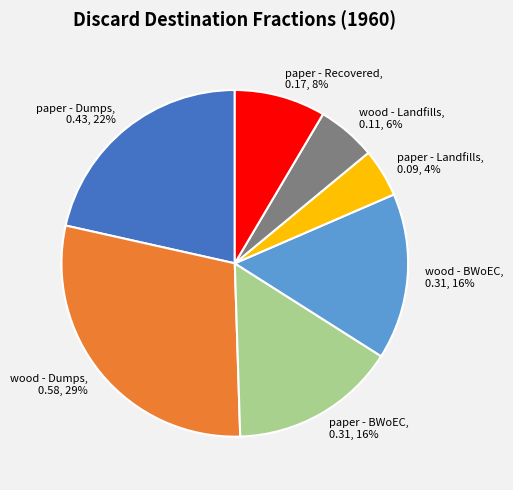

Is there any slice that represents more than half of the pie?

No